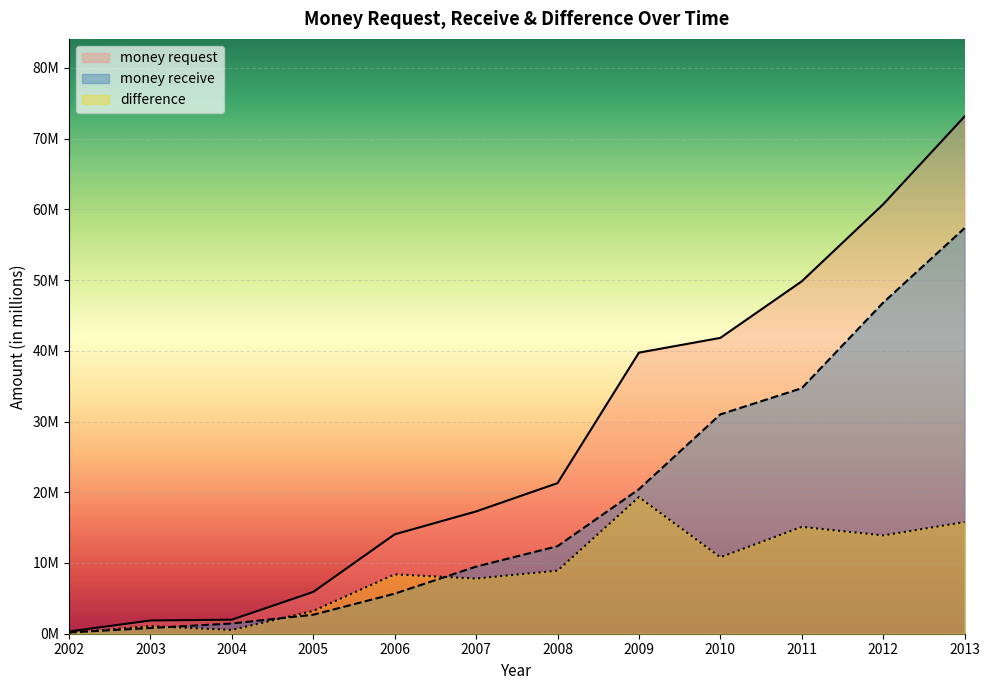

Reading right to left, transcribe all the data shown in this chart.

money request: 73.1	60.7	49.8	41.8	39.7	21.3	17.3	14.1	5.9	2.0	1.9	0.3
money receive: 57.3	46.8	34.7	31.0	20.4	12.4	9.5	5.7	2.7	1.4	0.8	0.2
difference: 15.8	13.9	15.1	10.8	19.3	8.9	7.8	8.4	3.2	0.5	1.1	0.1